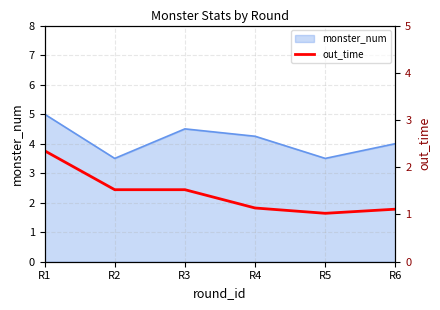

Is it true that monster_num equals 2.2 at R3?

False